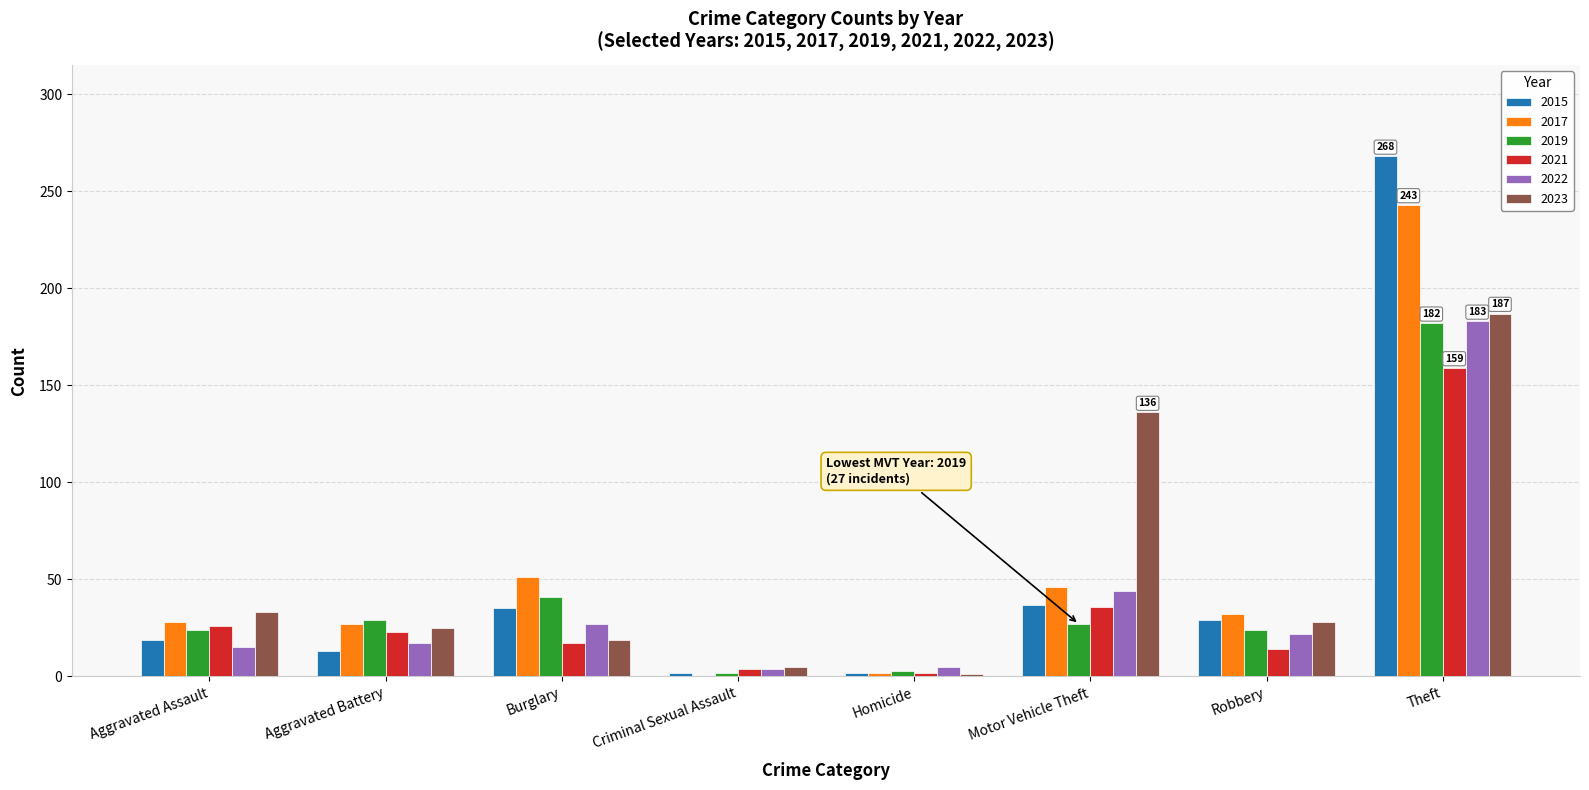

What is the total value across all series at Aggravated Assault?

145